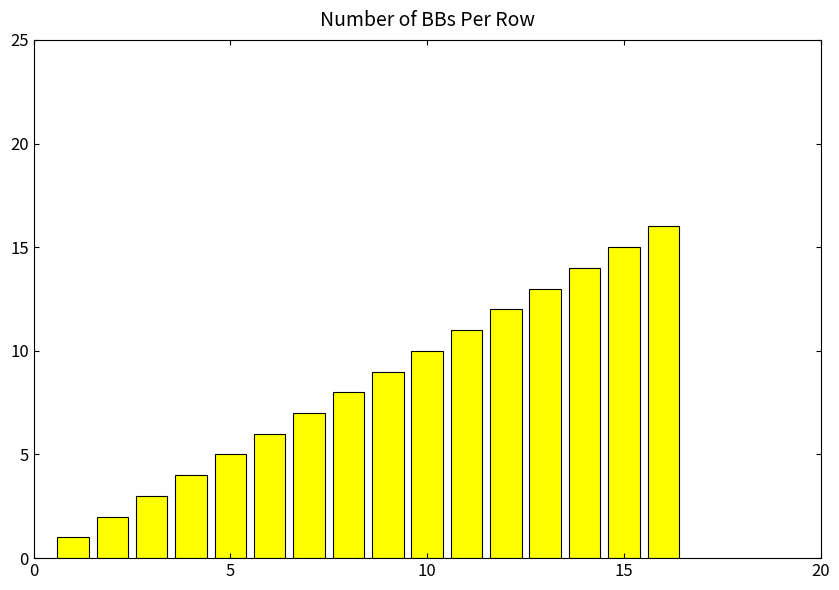

Reading left to right, what are all the values shown in this chart?

1	2	3	4	5	6	7	8	9	10	11	12	13	14	15	16